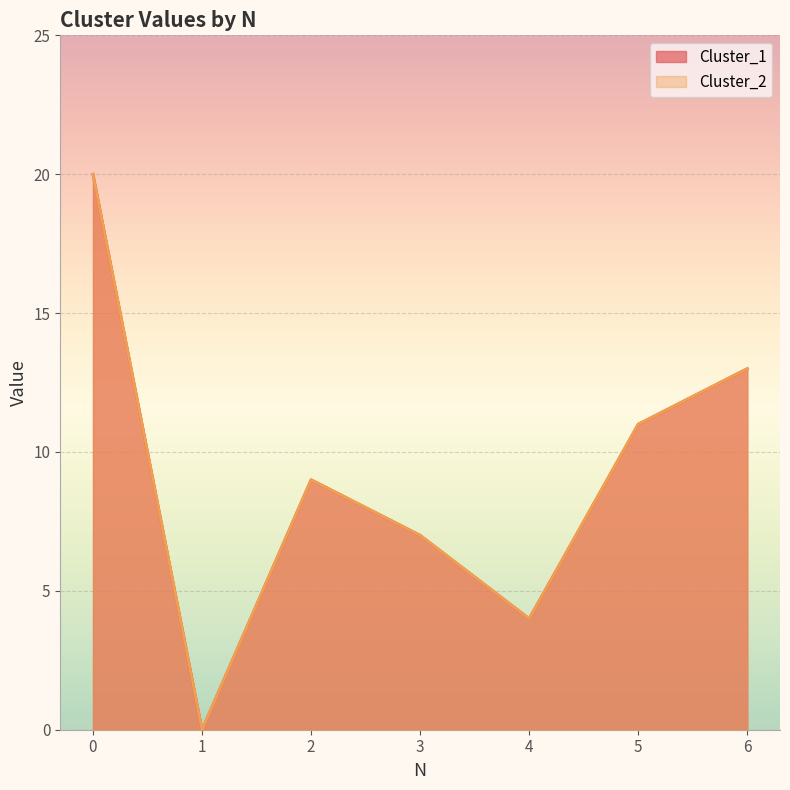

Rank the series by their maximum value, from highest to lowest.

Cluster_1, Cluster_2